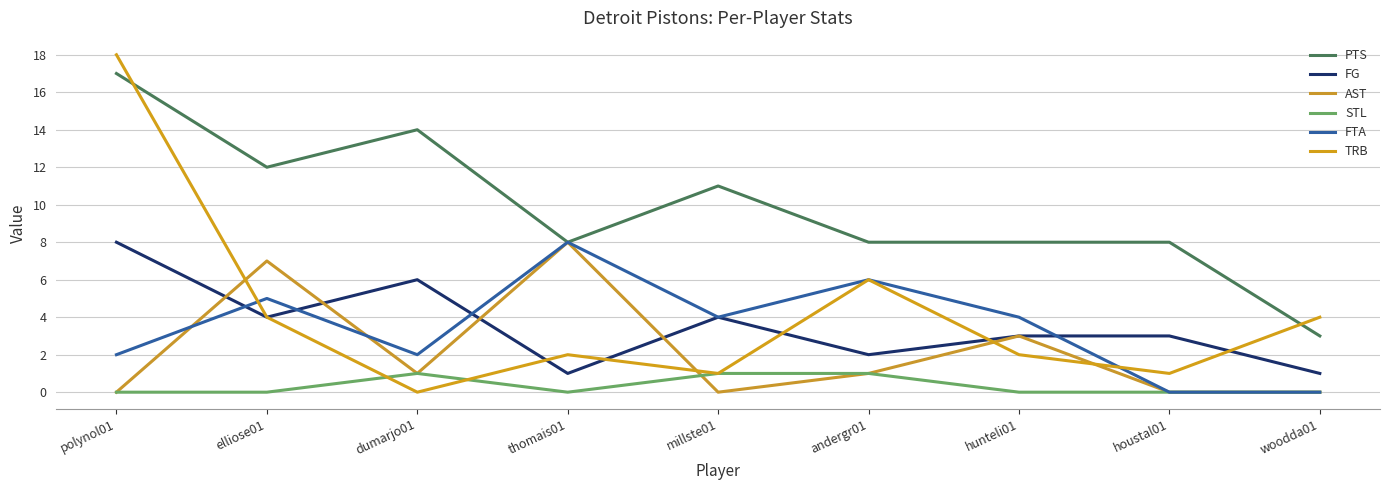

At which label does FG first exceed 3?

polynol01